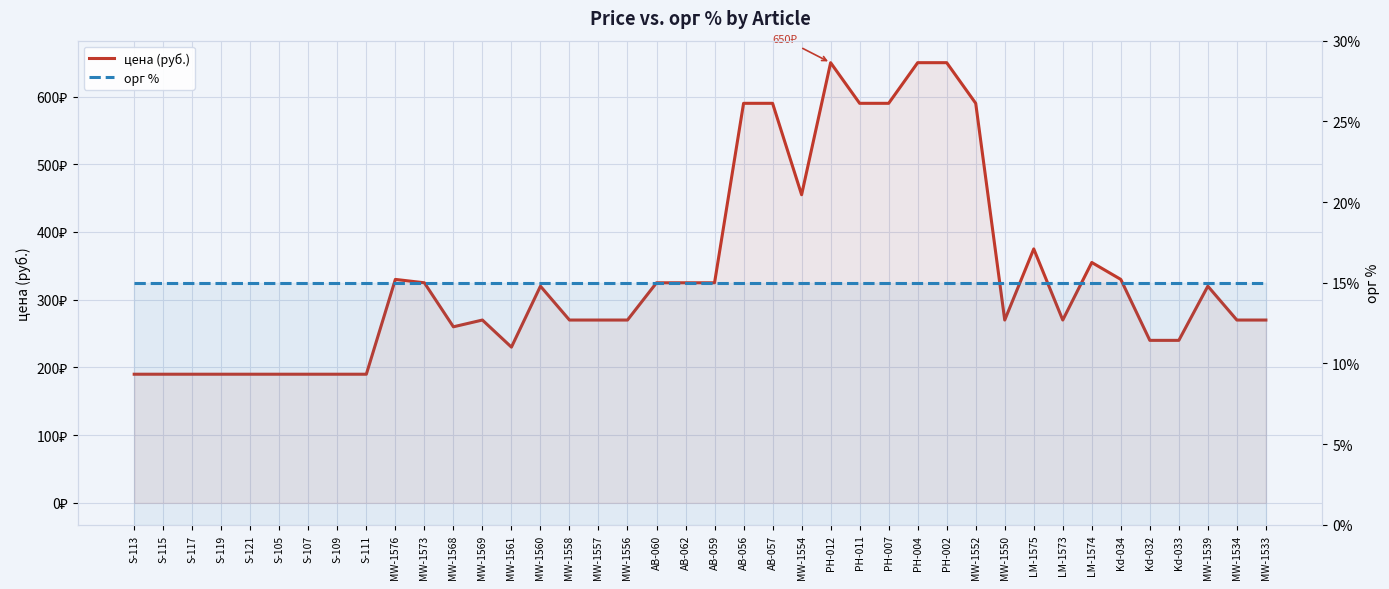

True or false: орг % and цена (руб.) cross at least once.

False